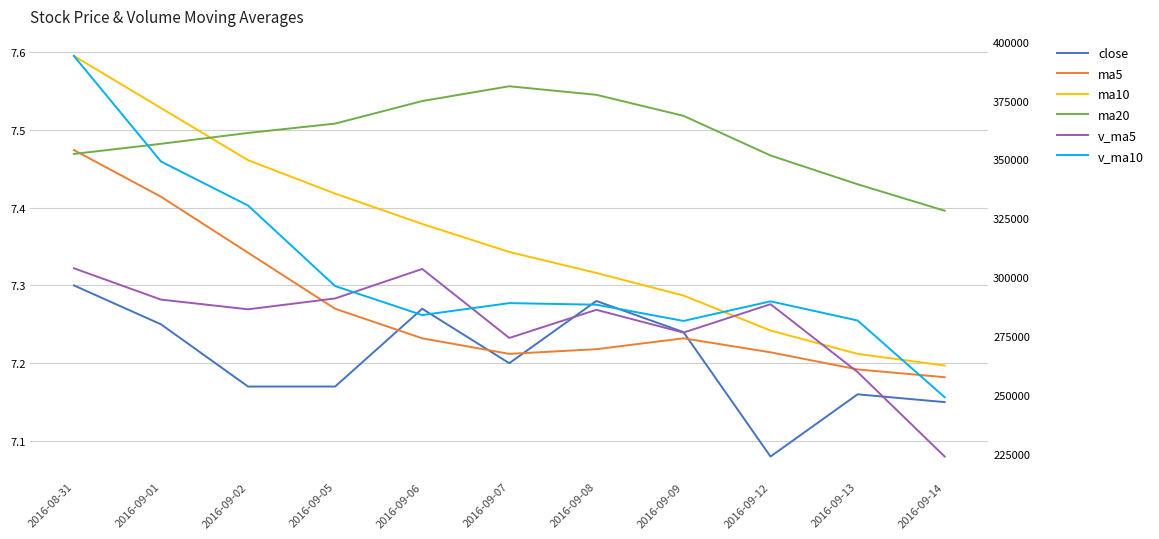

True or false: v_ma5 has more than 2 points higher than both neighbors.

True